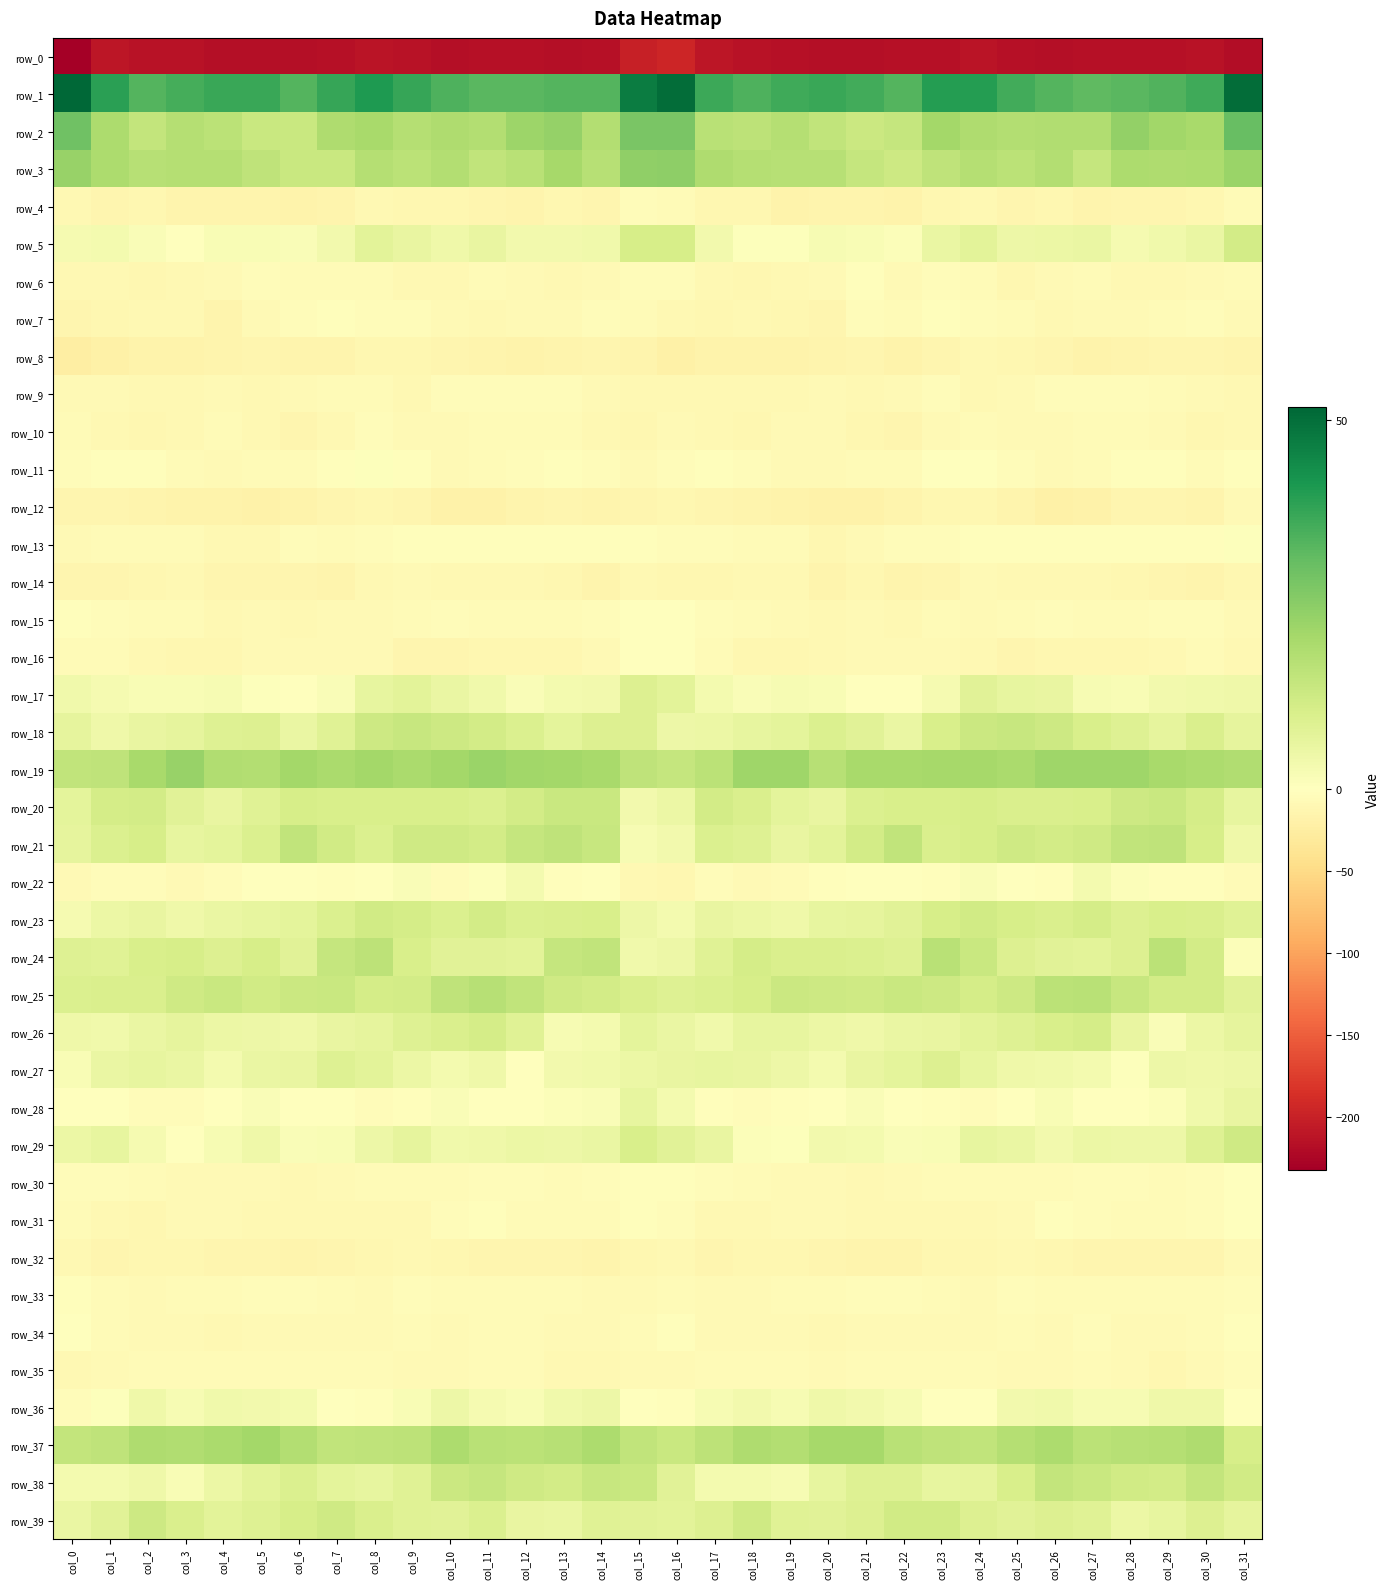

How many values in the row_22 series are below -2?

19